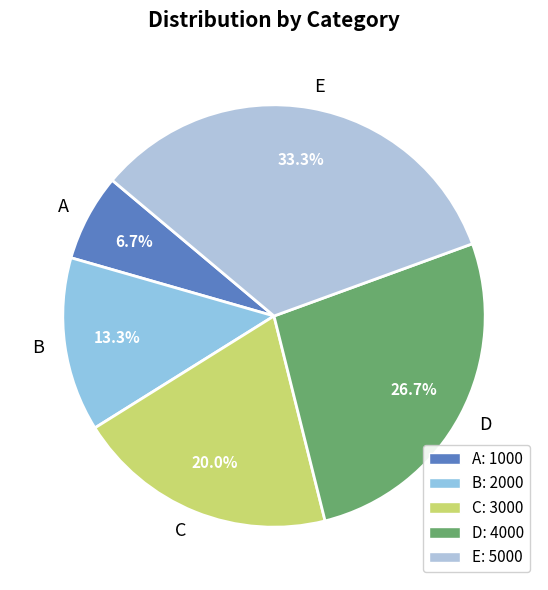

Is there a majority slice in this chart?

No